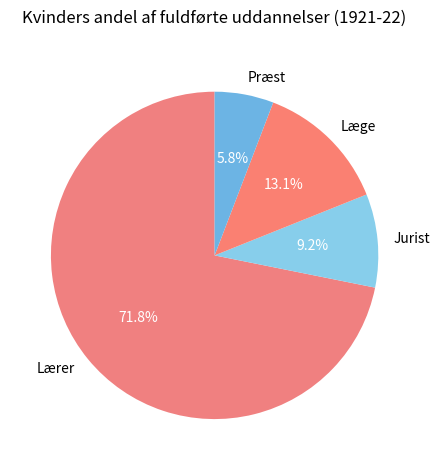

True or false: Læge accounts for 28% of the total.

False